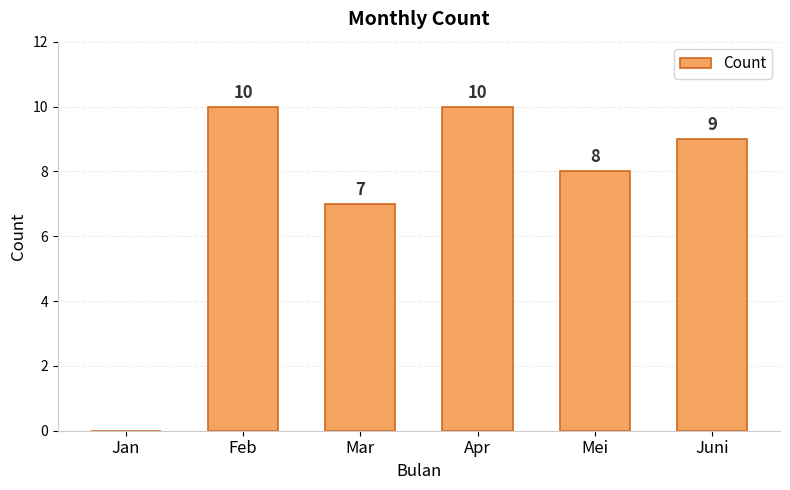

Where is the data nearest to the value 5?

Mar